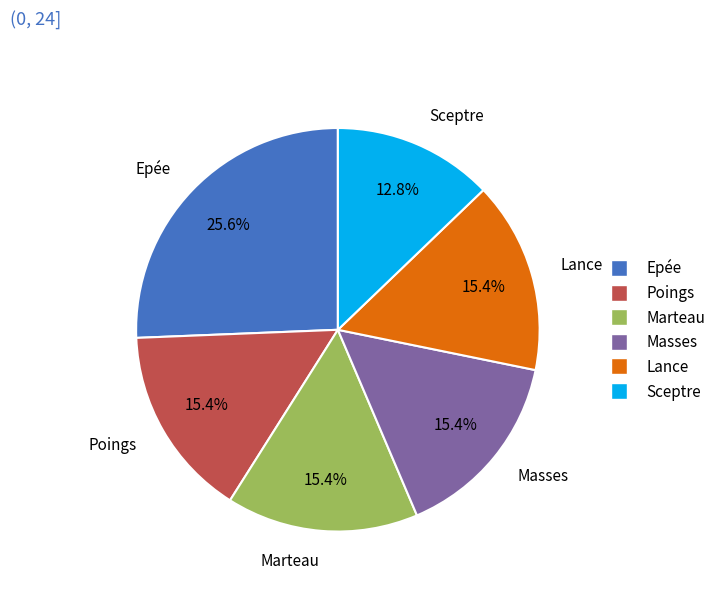

What percentage do Lance and Marteau together represent?

30.8%